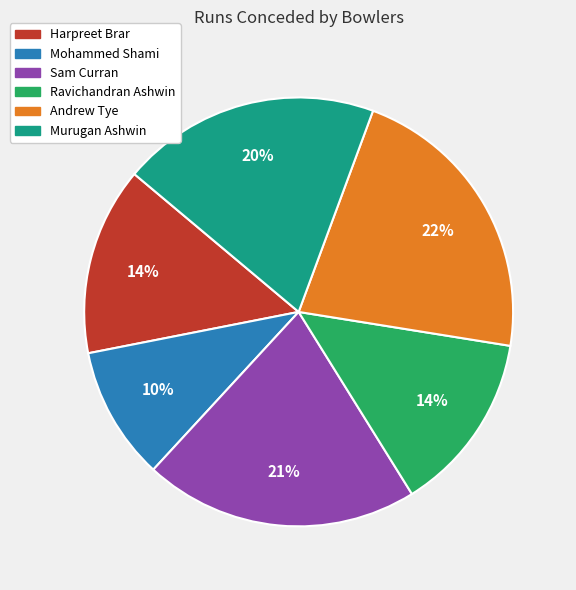

Combined, do Murugan Ashwin and Andrew Tye account for over 50%?

No